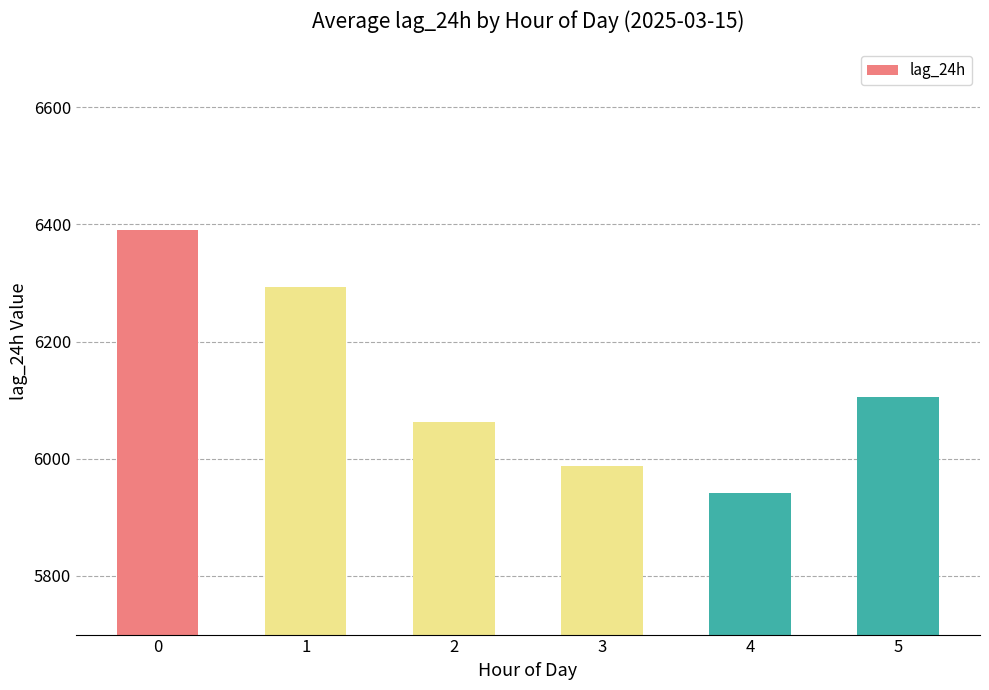

What is the average value?

6130.2